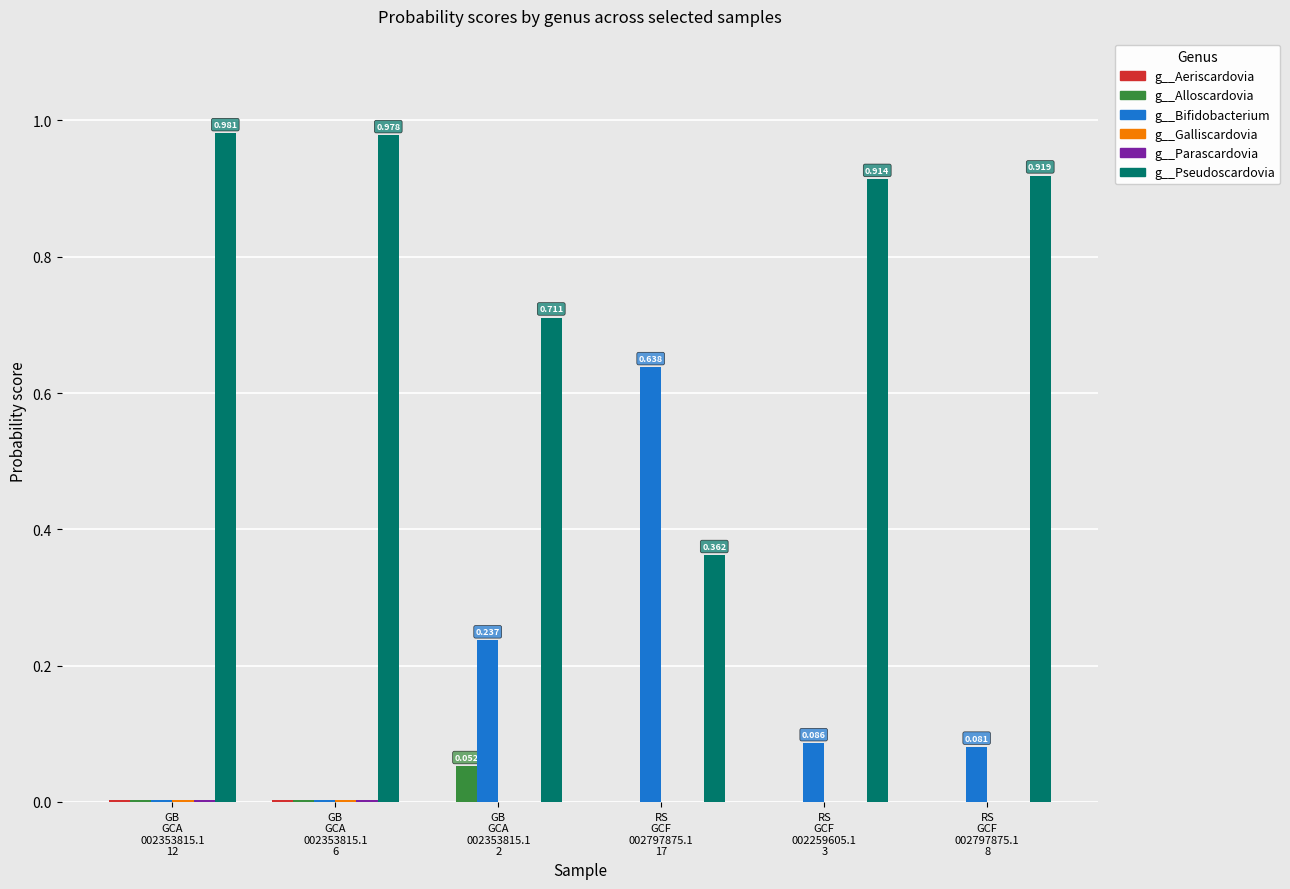

At how many categories does at least one series exceed 0?

6